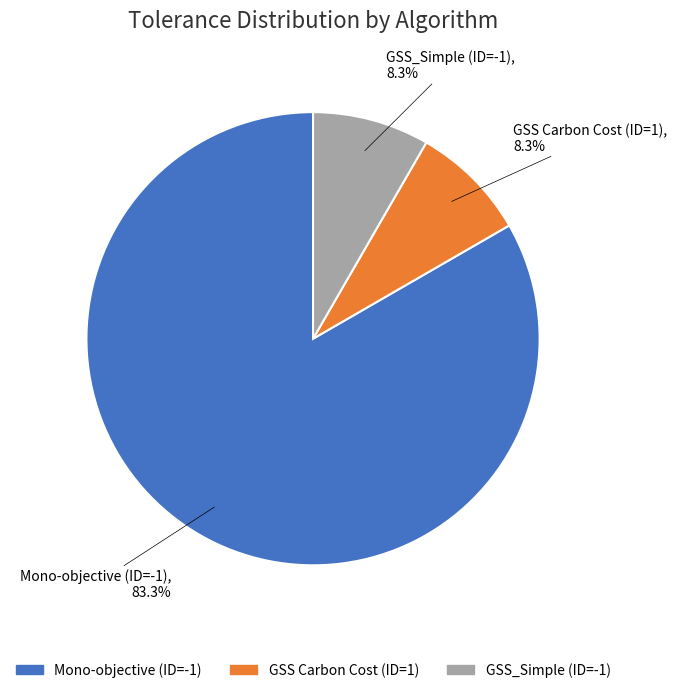

Does GSS Carbon Cost (ID=1) account for over 50% of the chart?

No